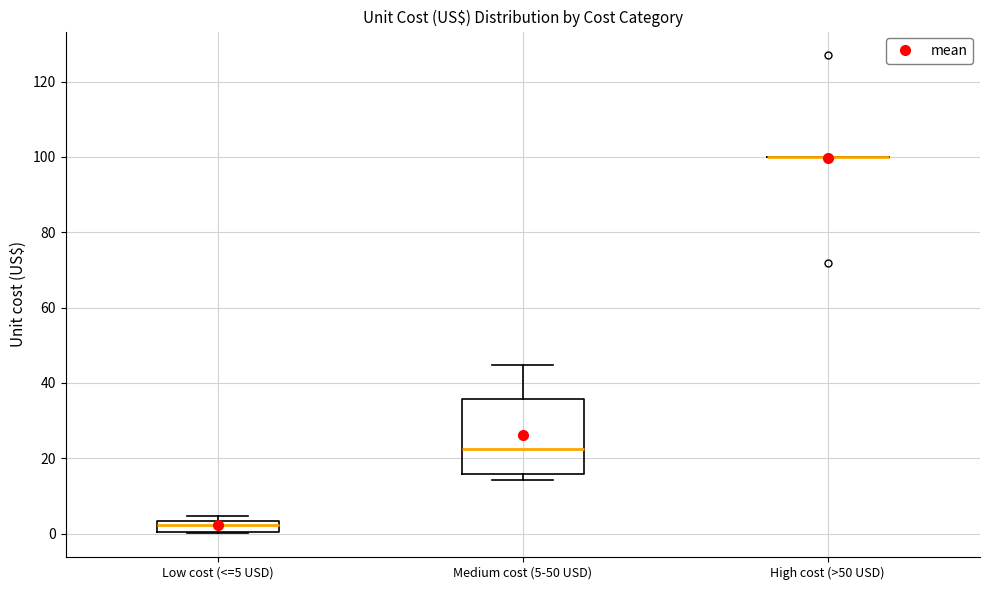

Where does the upper whisker of the box for Medium cost (5-50 USD) end on the y-axis? The values are not printed on the chart, so give them approximately, as read against the axis.

44